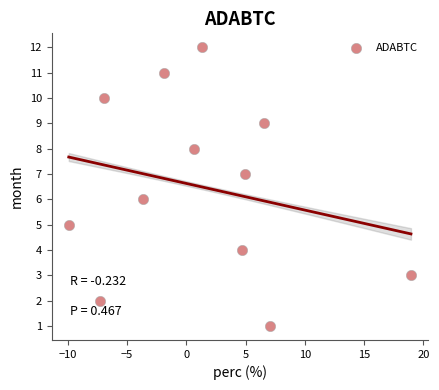

What is the range of Y values (max minus min)?

11